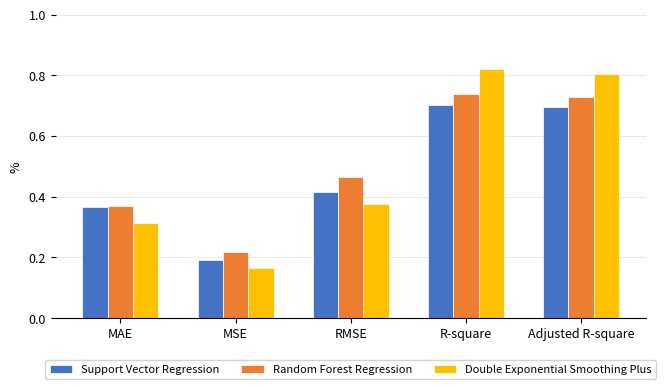

At which label does Random Forest Regression reach its minimum?

MSE